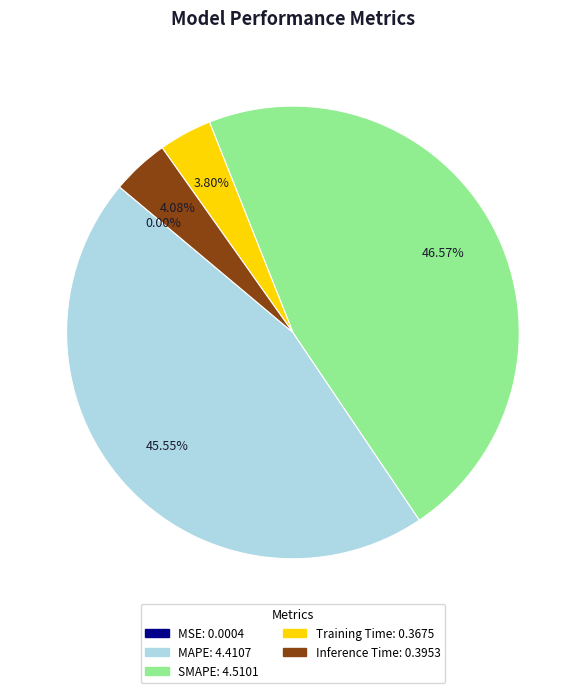

Which category has the biggest portion of the pie?

SMAPE